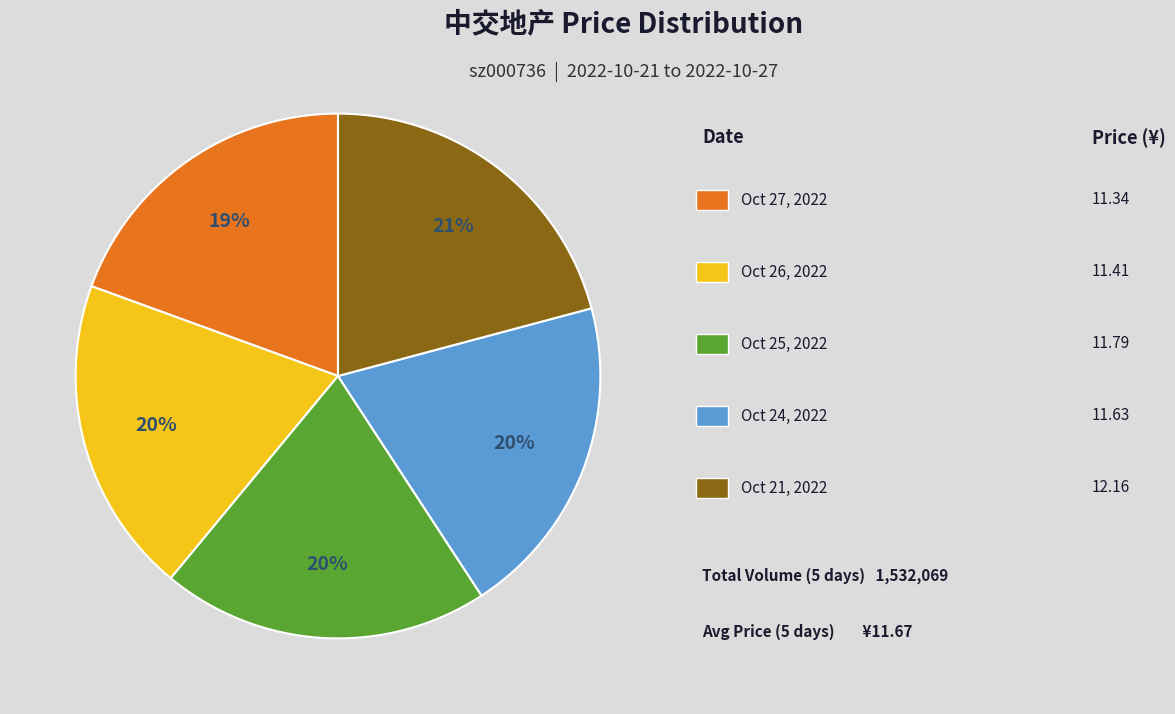

To the nearest percent, what is the average slice percentage?

20%